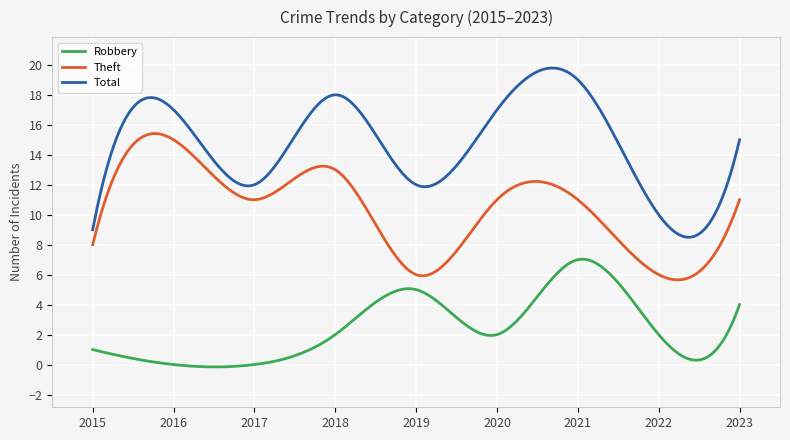

Rank the series by their maximum value, from lowest to highest.

Robbery, Theft, Total